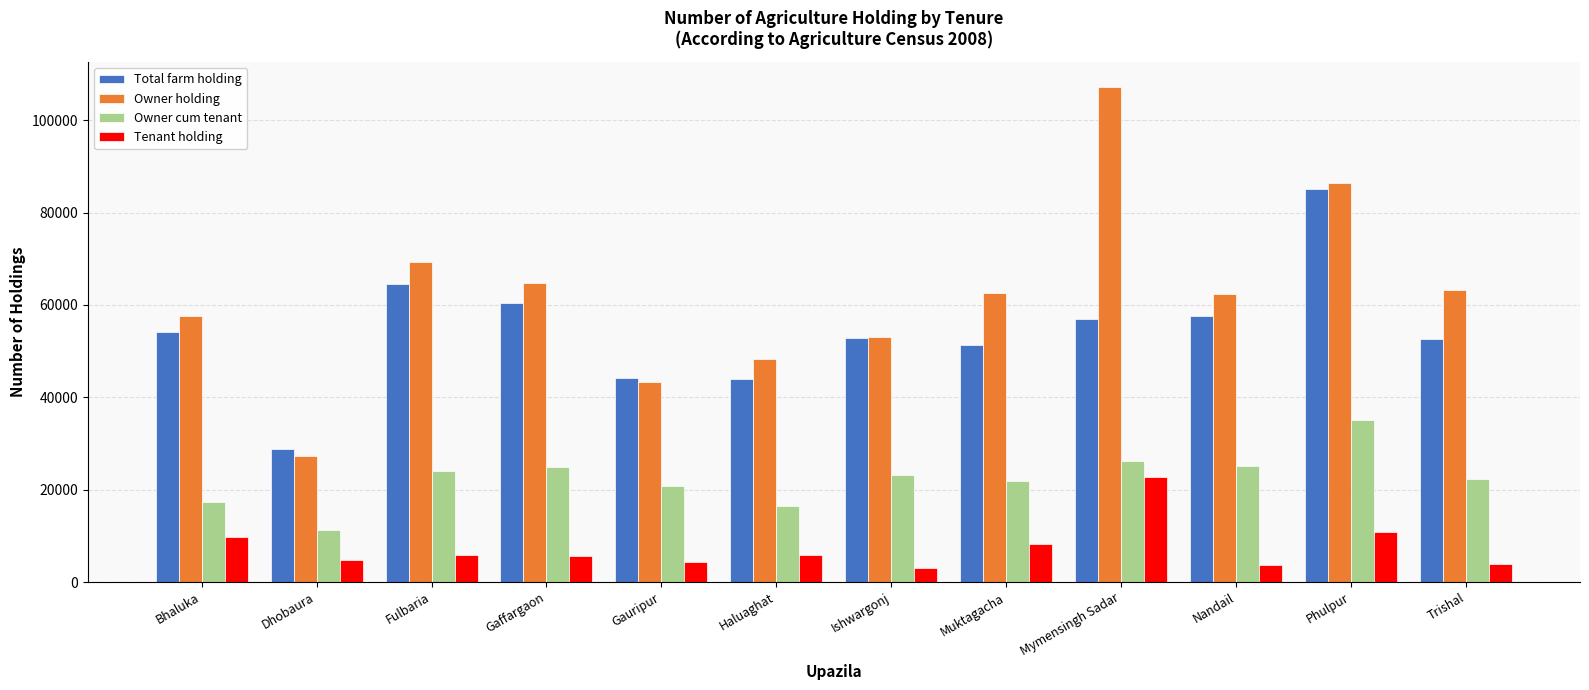

What is the value of the Owner cum tenant bar at the 7th from the left?

23192